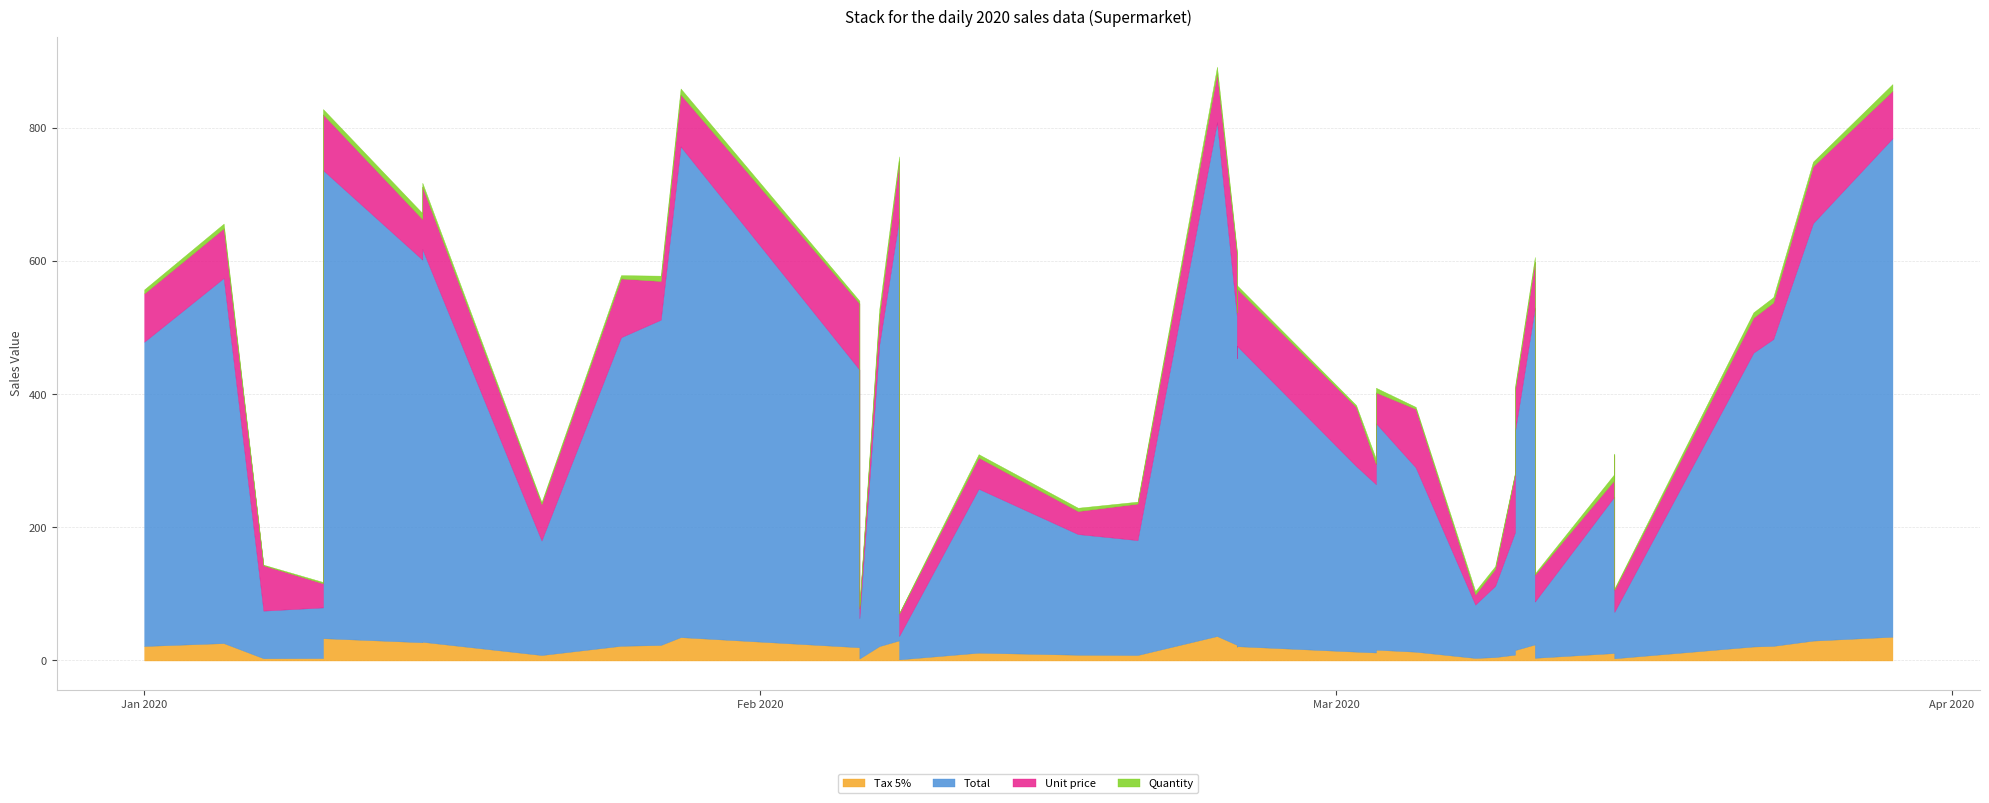

Which series has the largest total across all categories?

Total